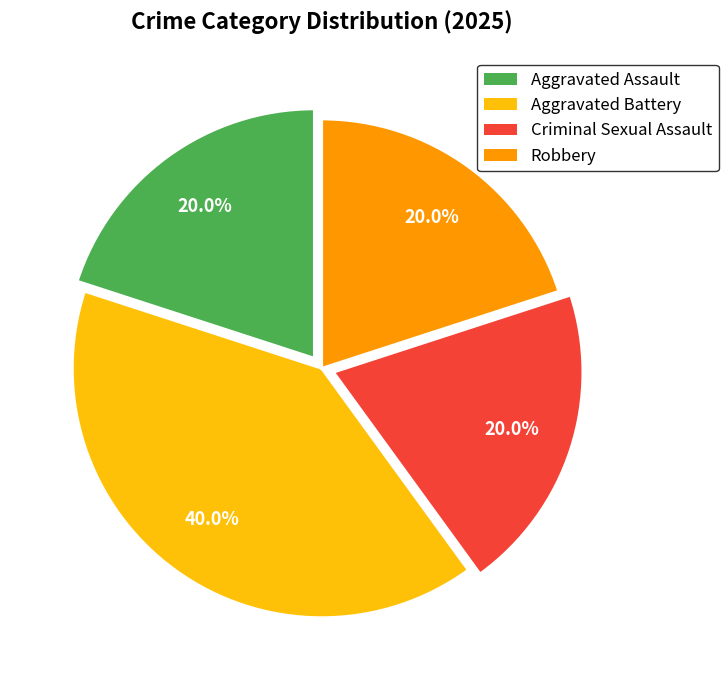

What is the ratio of the value at Aggravated Assault to the value at Robbery?

1.0